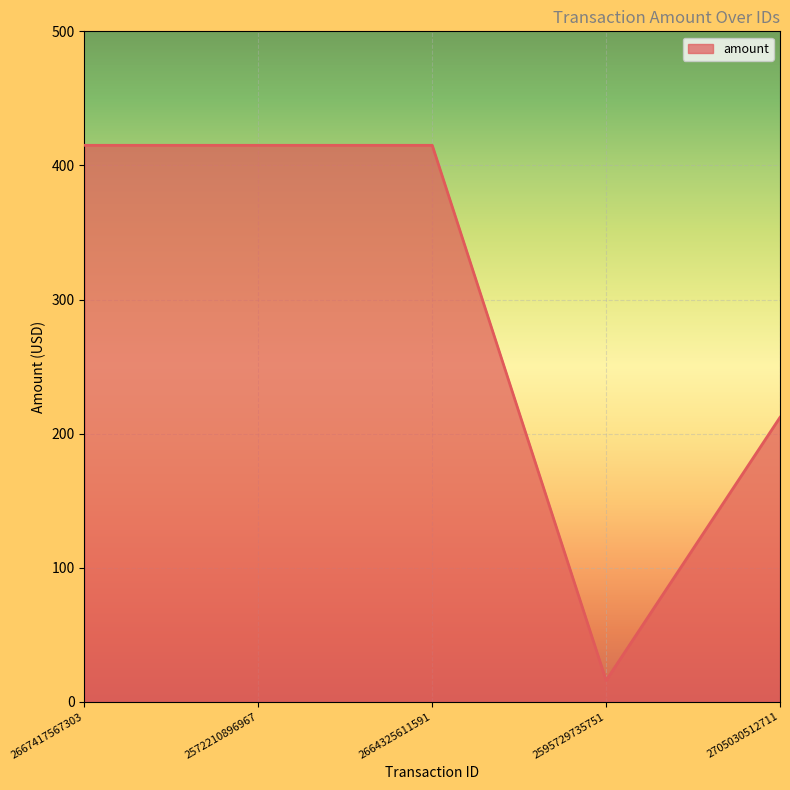

What is the greatest value displayed?

415.0